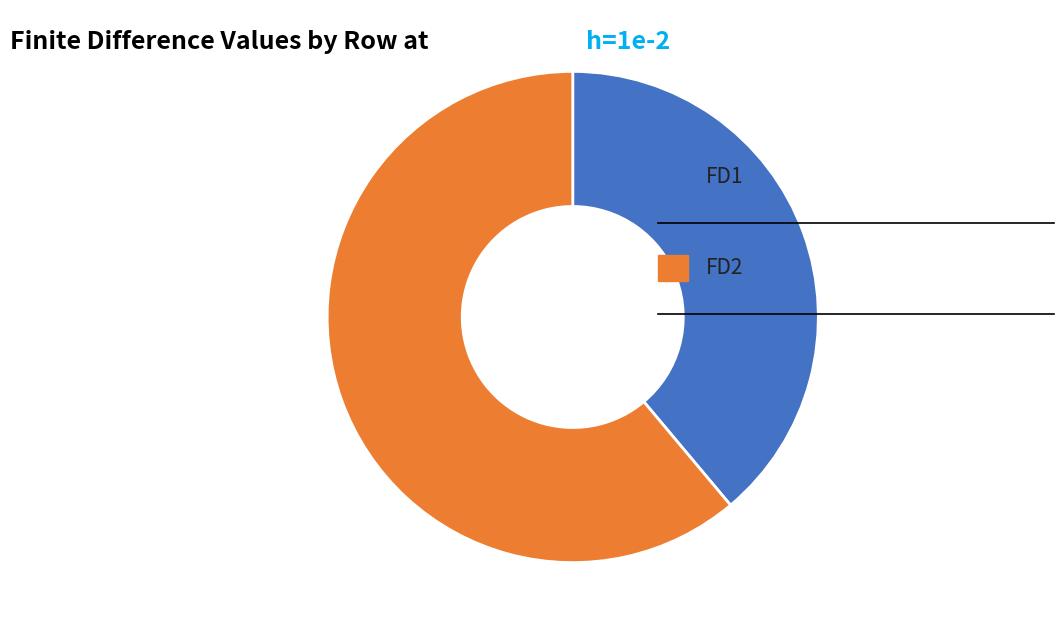

Does any single category account for the majority?

Yes